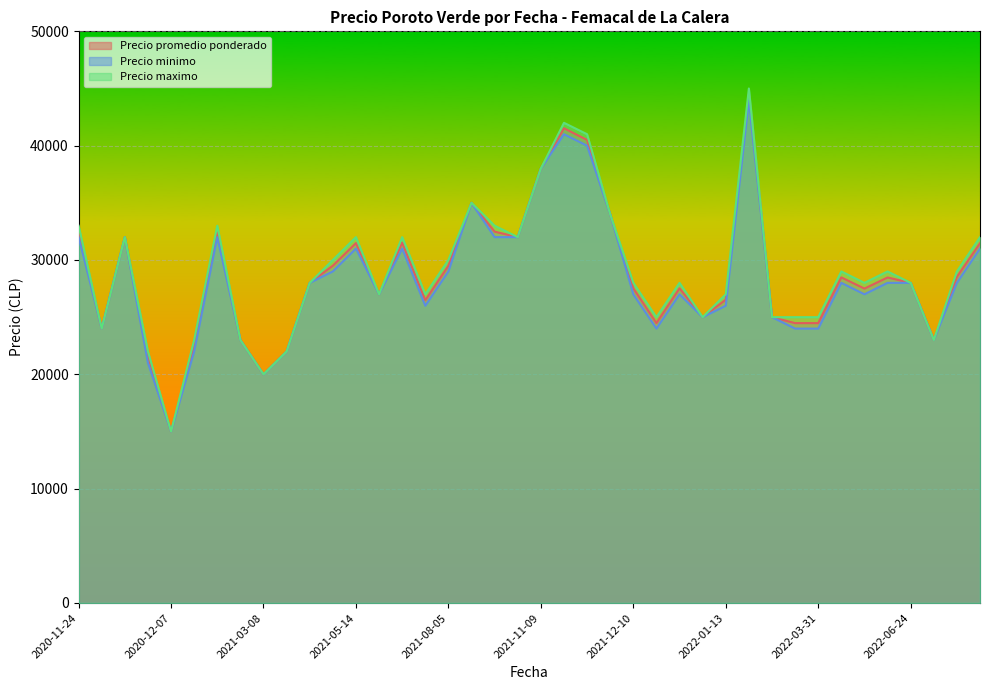

Rank the series by their maximum value, from lowest to highest.

Precio minimo, Precio promedio ponderado, Precio maximo